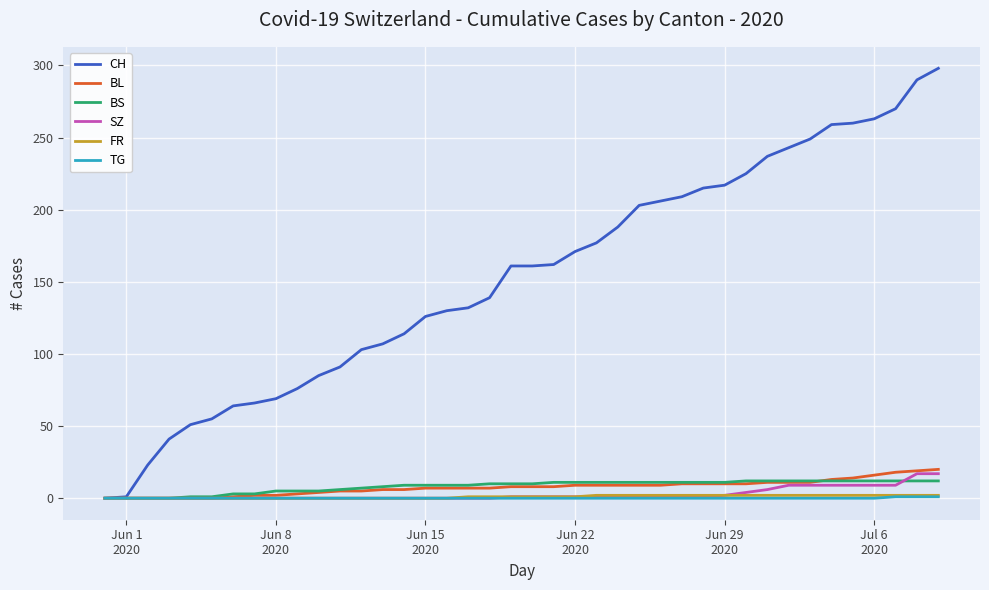

Which series has the largest total across all categories?

CH